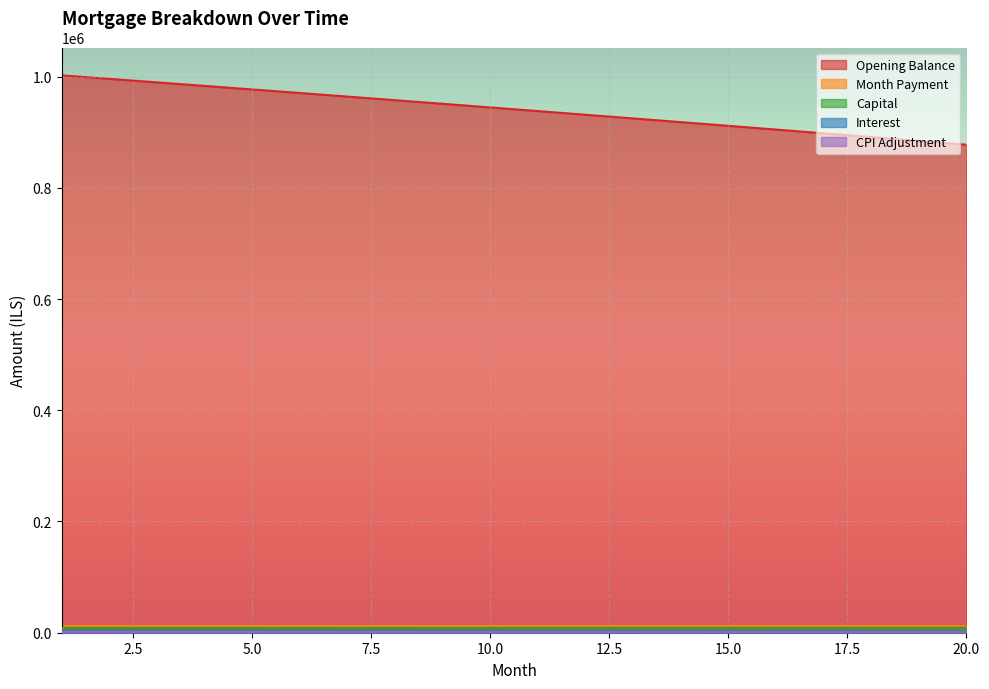

The opening_balance series shows 1336839.1 at 11. True or false?

False